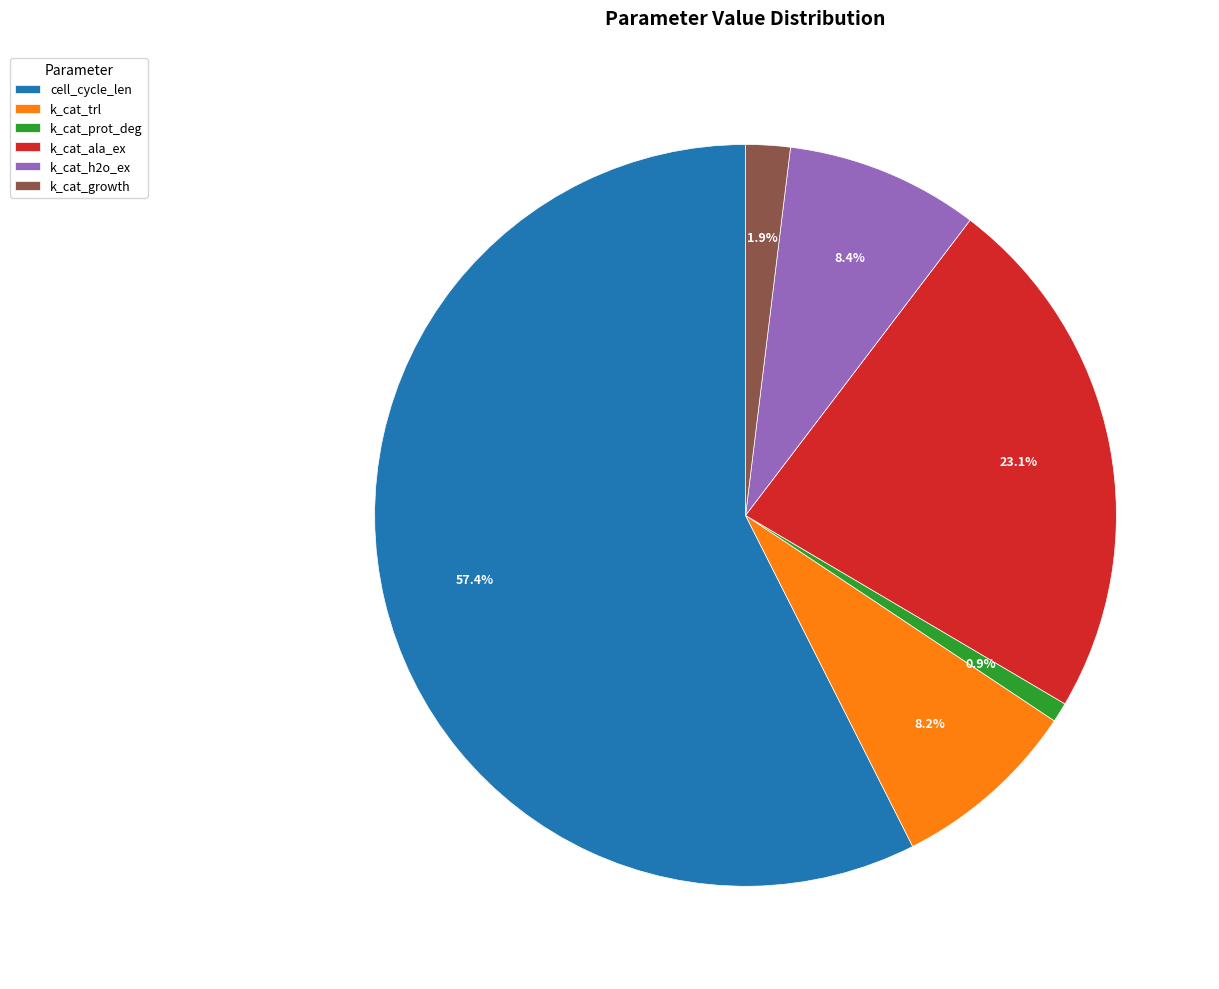

To the nearest percent, what percentage of the pie is k_cat_growth?

2%